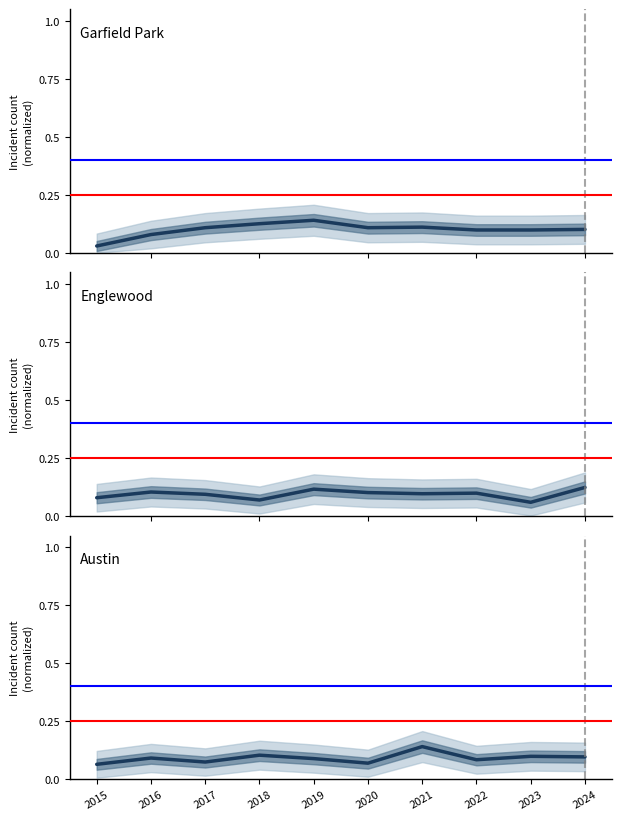

True or false: Austin has more than 2 interior local peaks.

True